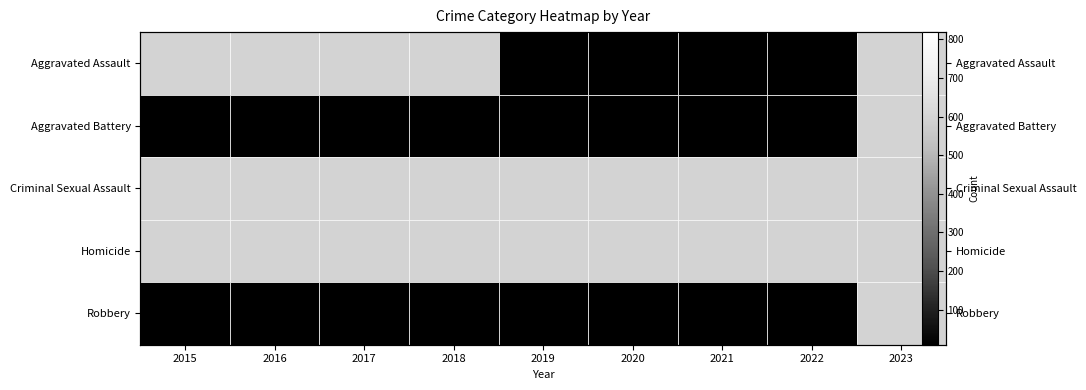

How many distinct data groups are displayed?

5